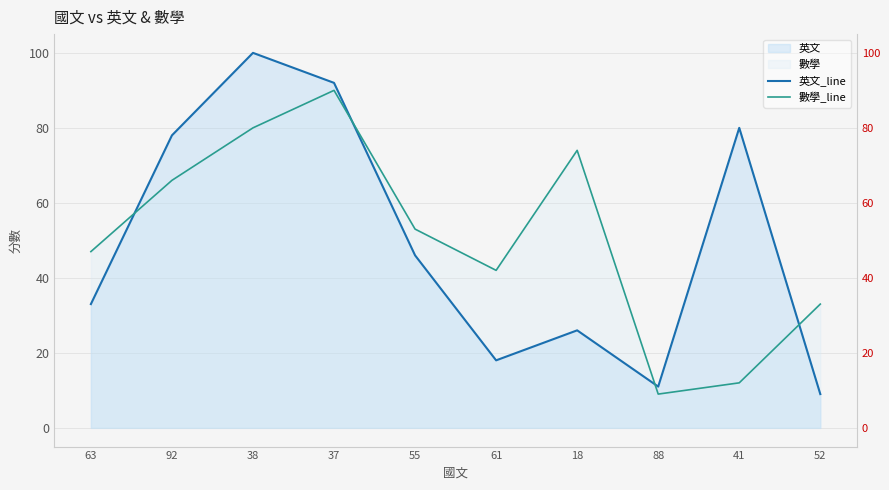

Which series has the largest range (max minus min)?

英文_line